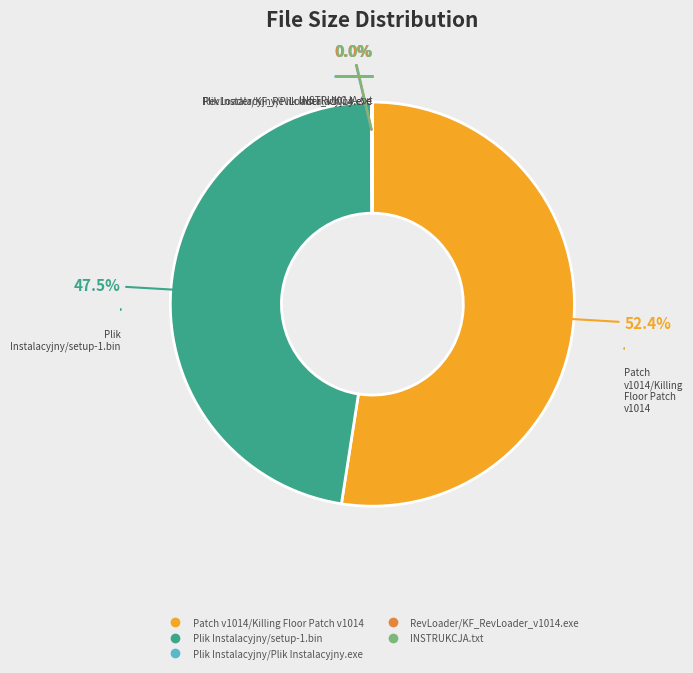

Does Patch v1014/Killing Floor Patch v1014 represent more than half of the total?

Yes